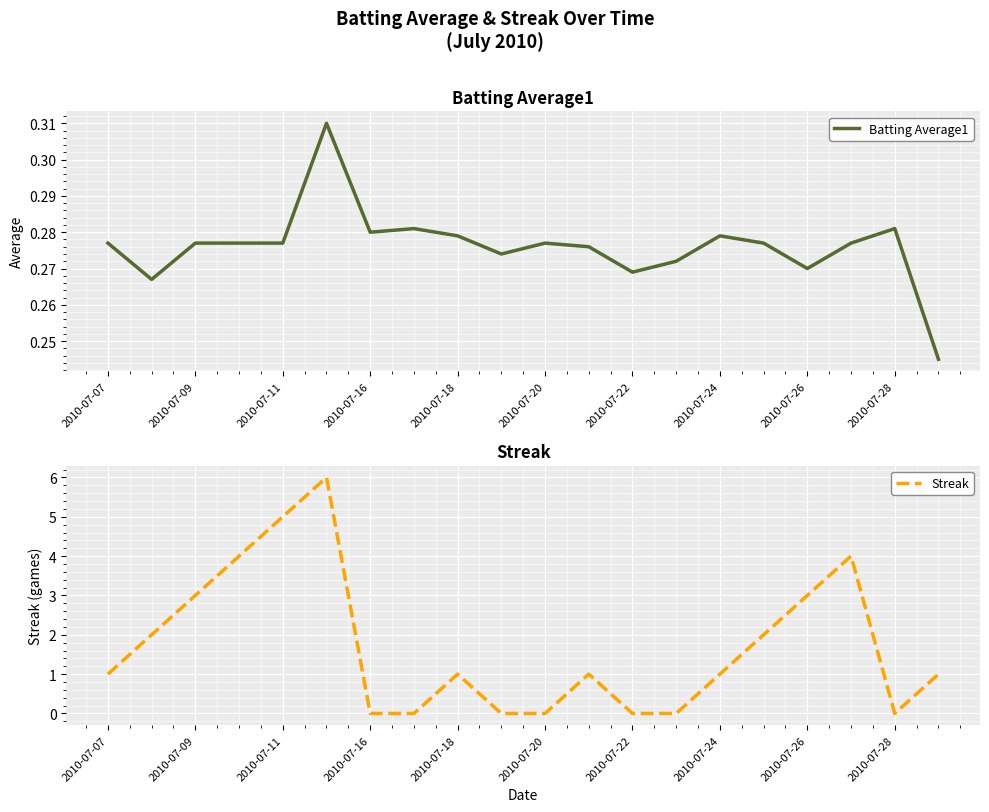

True or false: Streak has a value of -2 at 2010-07-28.

False